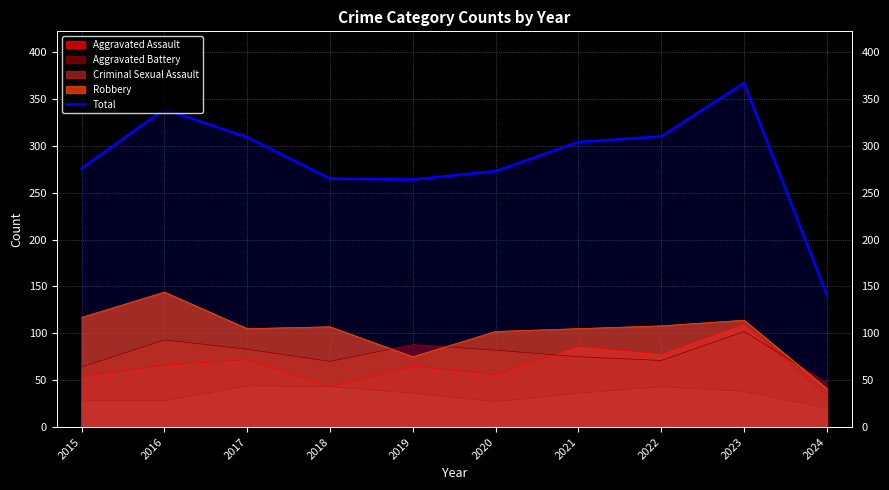

What is the greatest value displayed?

367